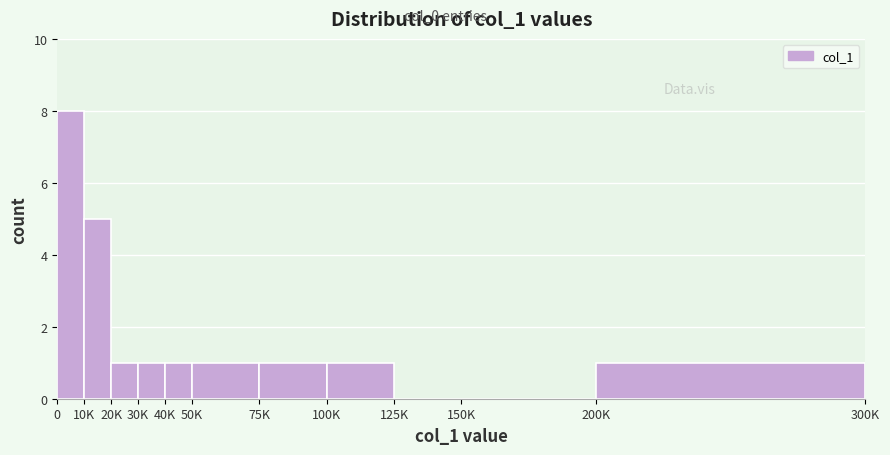

Reading left to right, list all the values displayed in this chart.

0=8	10K=5	20K=1	30K=1	40K=1	50K=1	75K=1	100K=1	125K=0	150K=0	200K=1